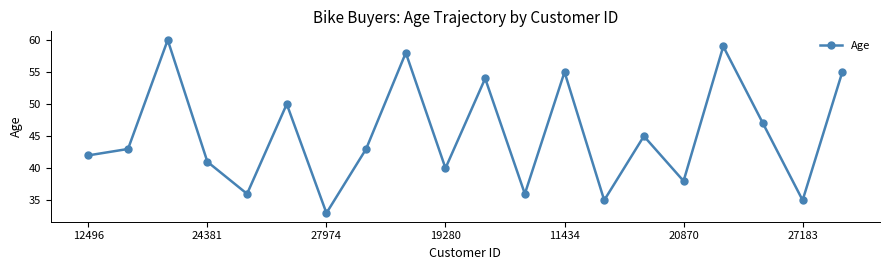

True or false: the data has more than 1 interior local peaks.

True